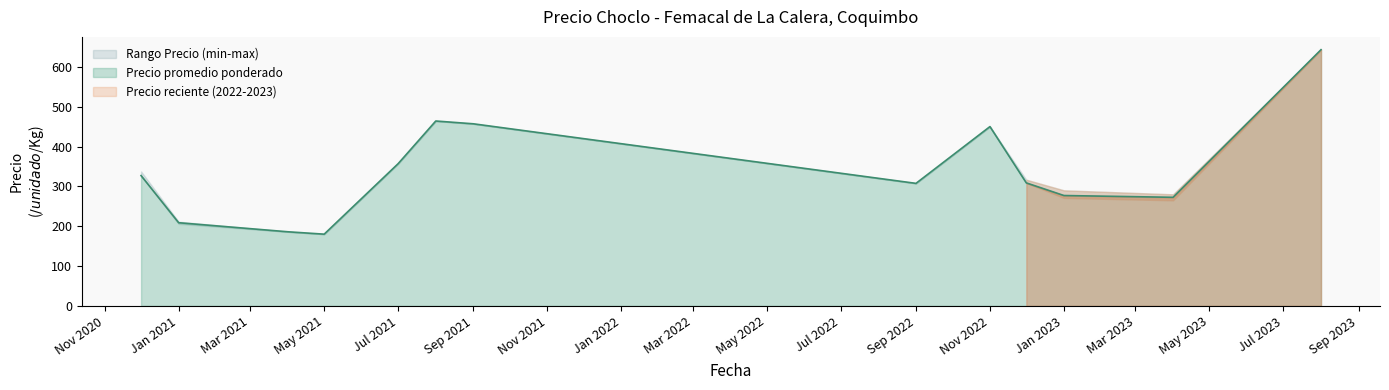

Is it true that Precio maximo equals 566 at 2023-01-06?

False